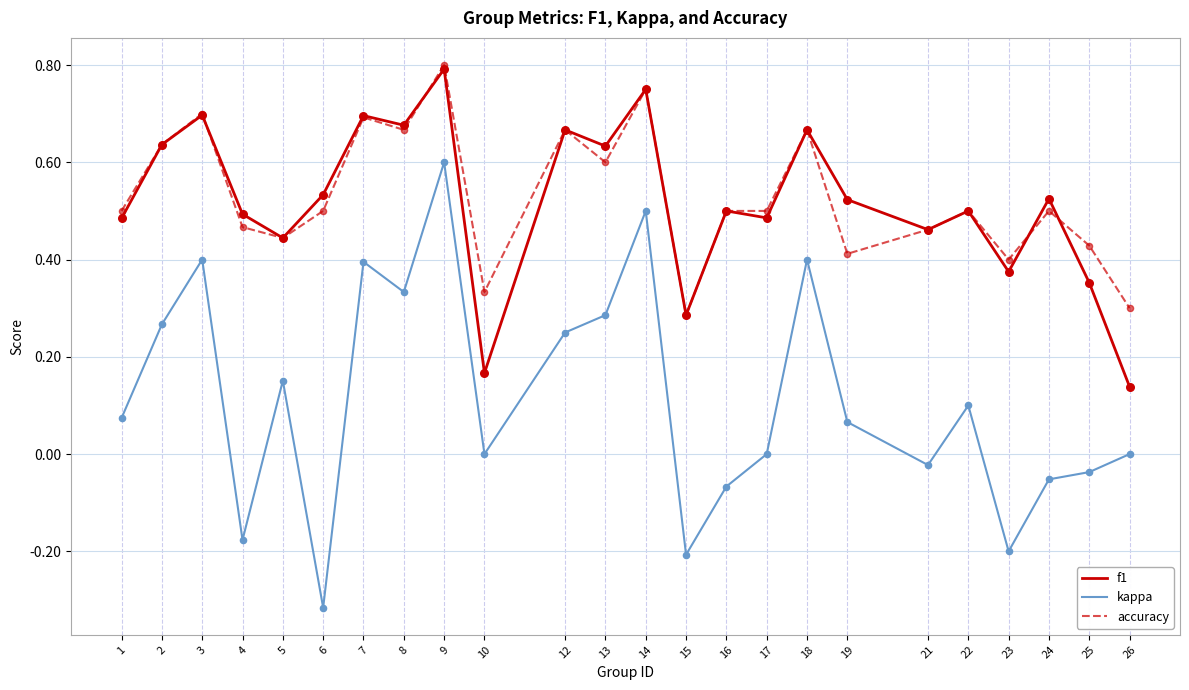

What is the total value across all series at 24?

1.0